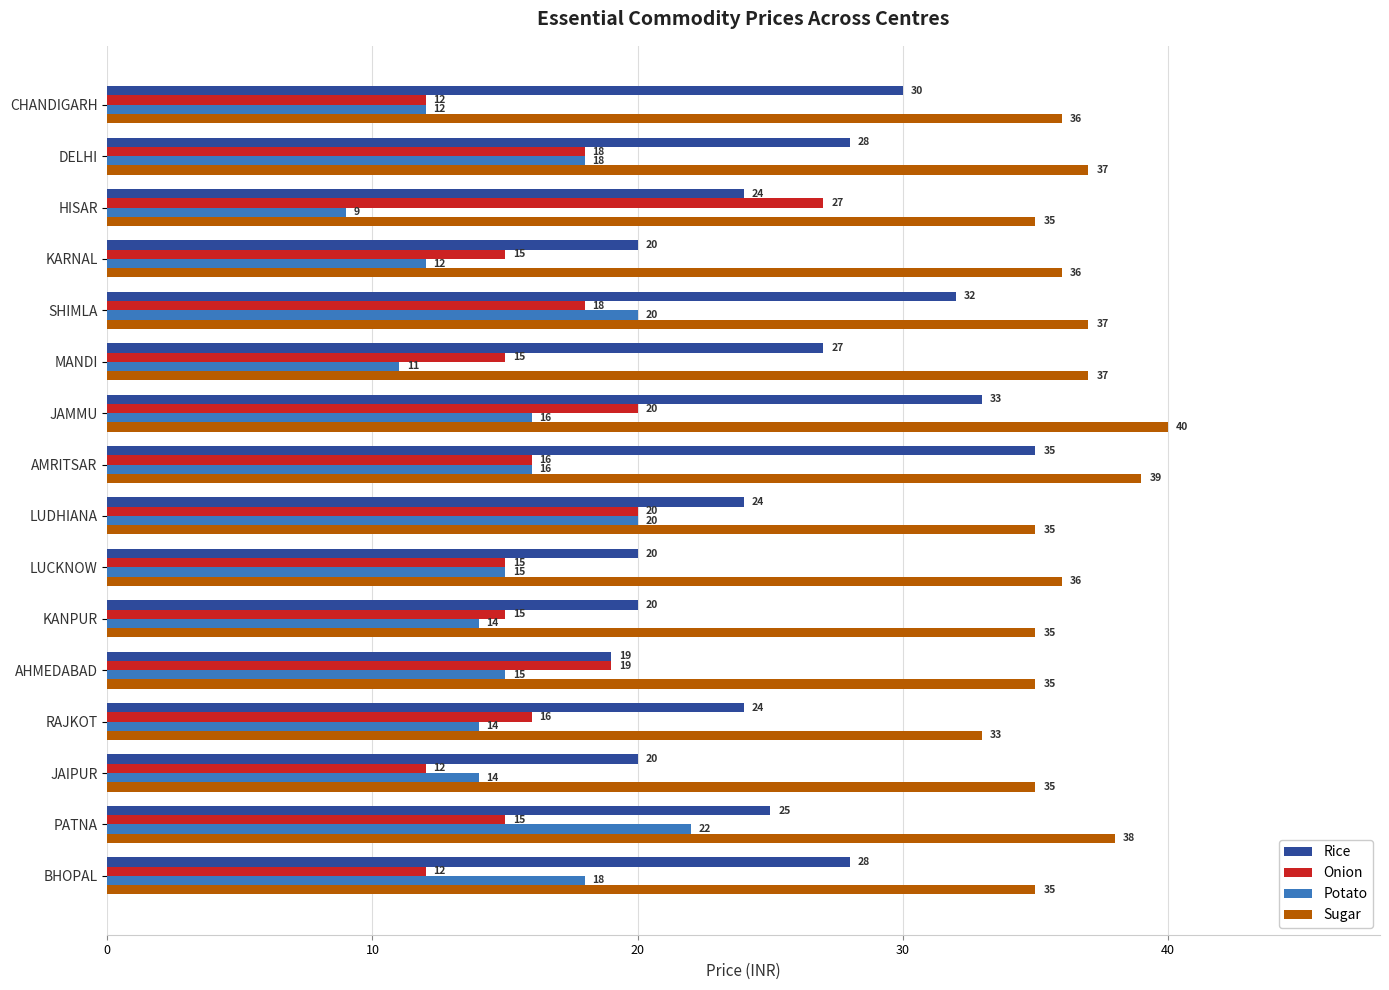

Count the number of categories in the chart.

16